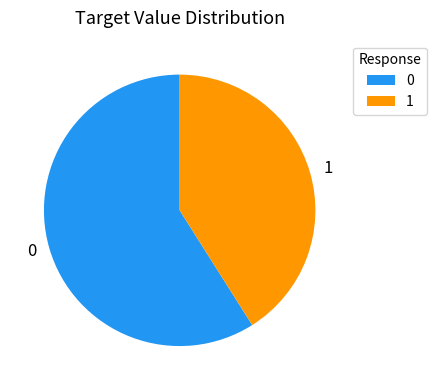

Is there a majority slice in this chart?

Yes